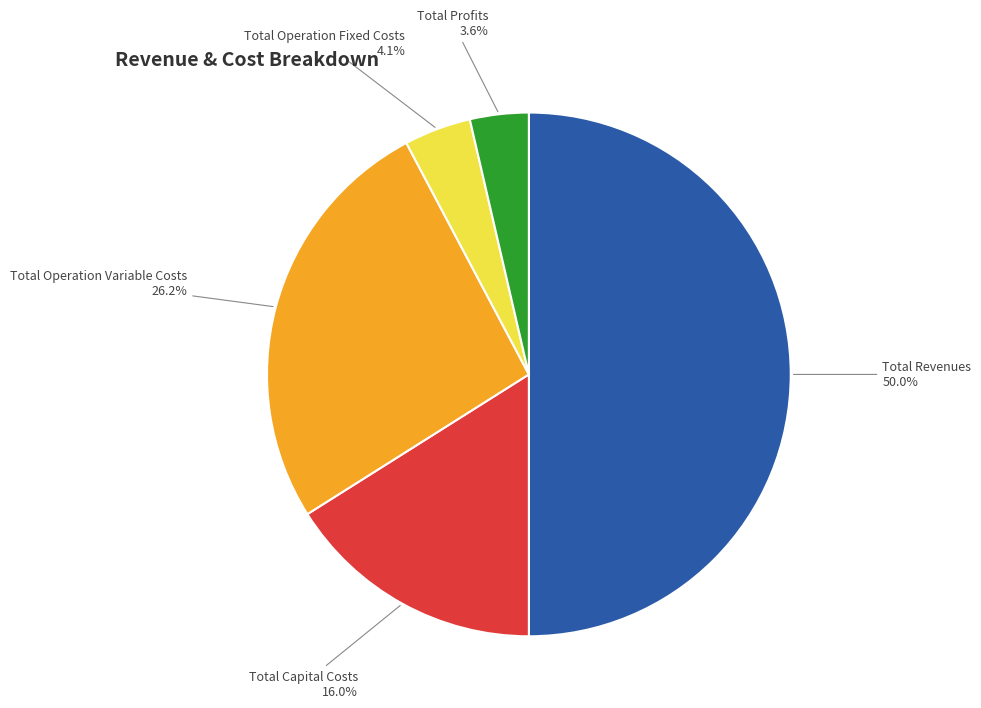

The Total Revenues slice represents 50% of the pie. True or false?

True